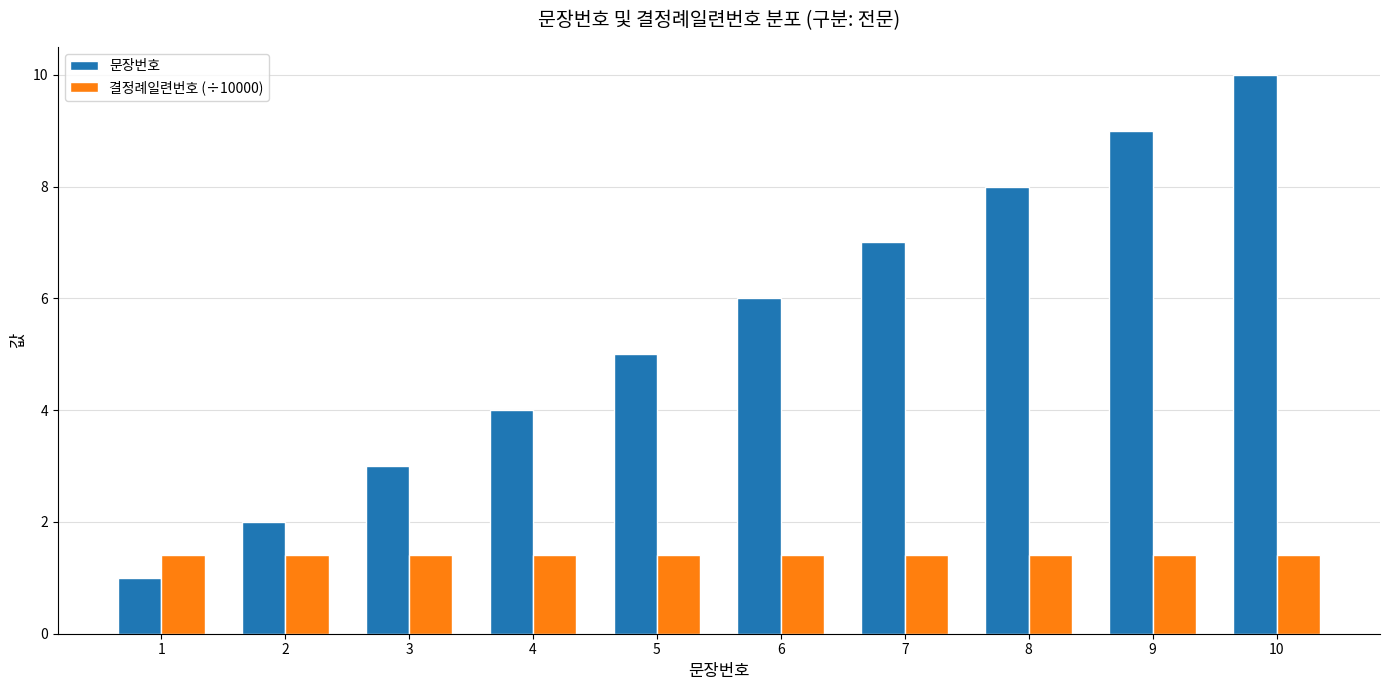

What is the sum of the 결정례일련번호 (÷10000) values at 5 and 2?

2.8